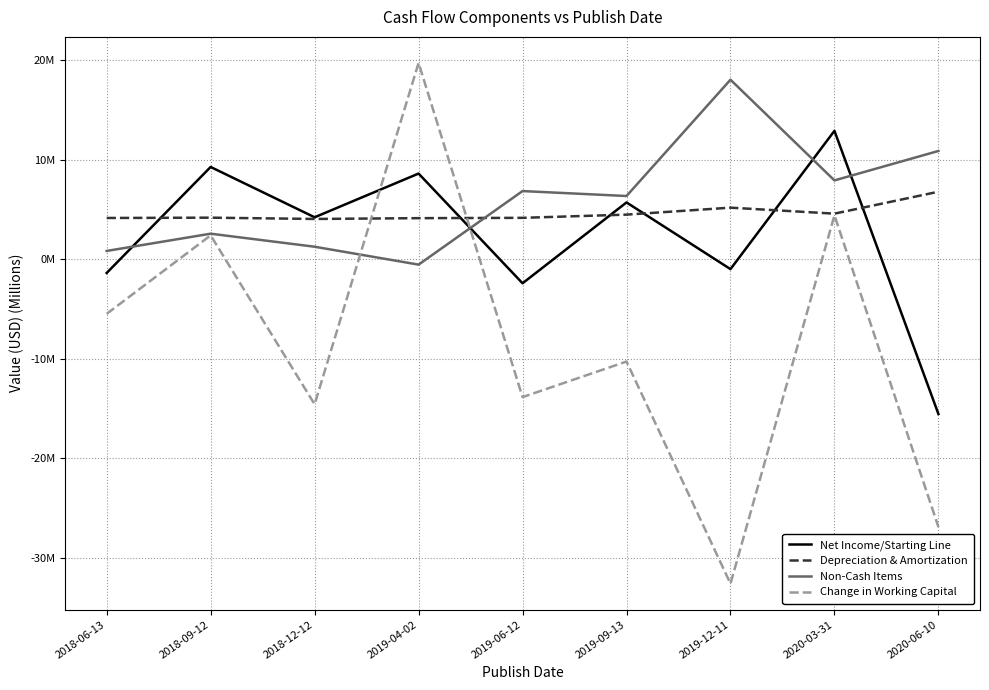

Does the chart have visible grid lines?

Yes